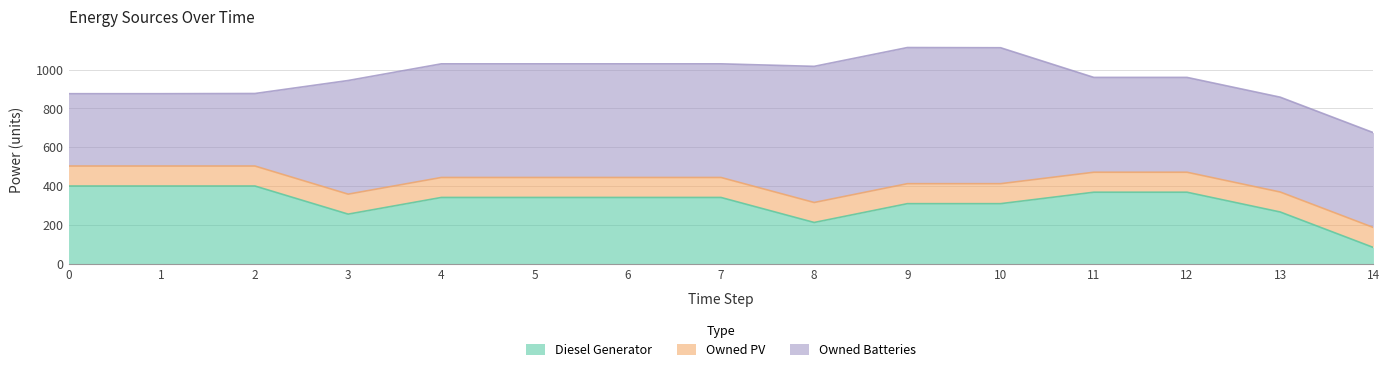

Which series has the widest spread of values?

Owned Batteries